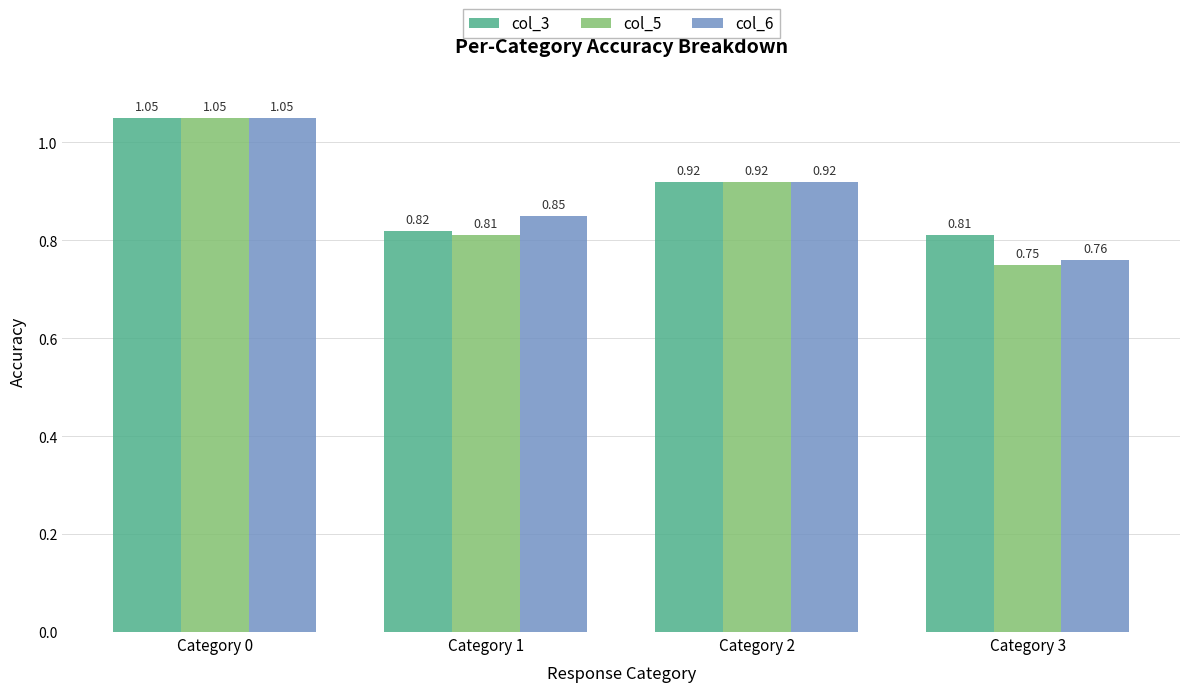

How many data points does each series have?

4